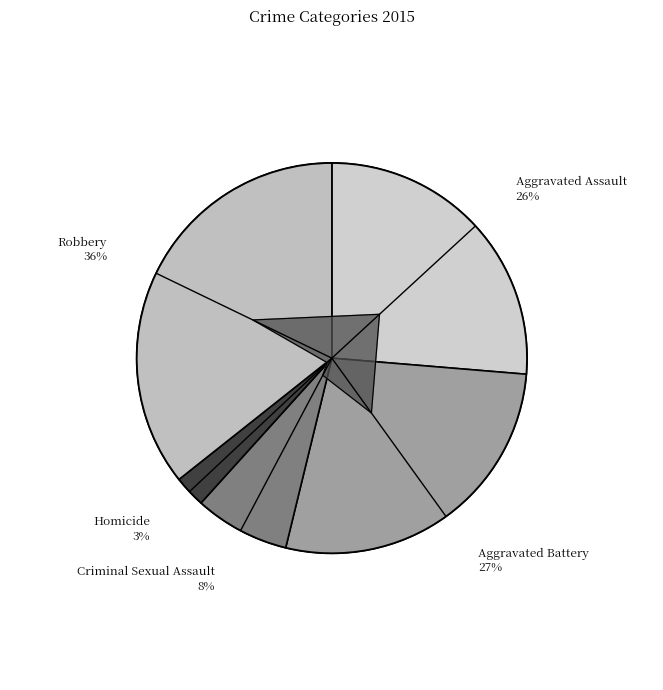

What is the smallest slice in the pie chart?

Homicide